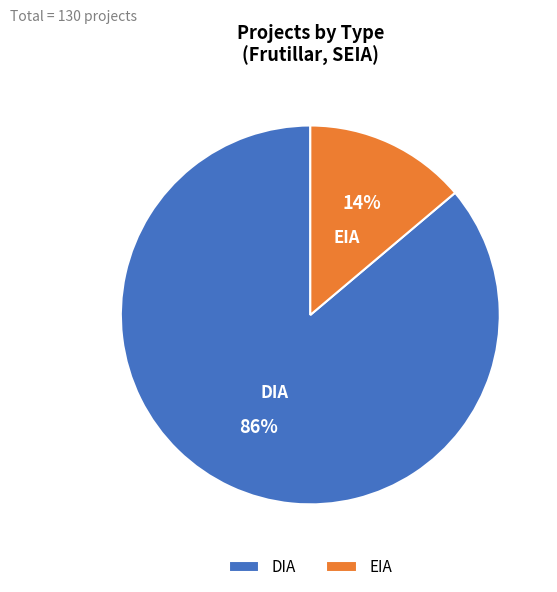

True or false: EIA accounts for 24% of the total.

False